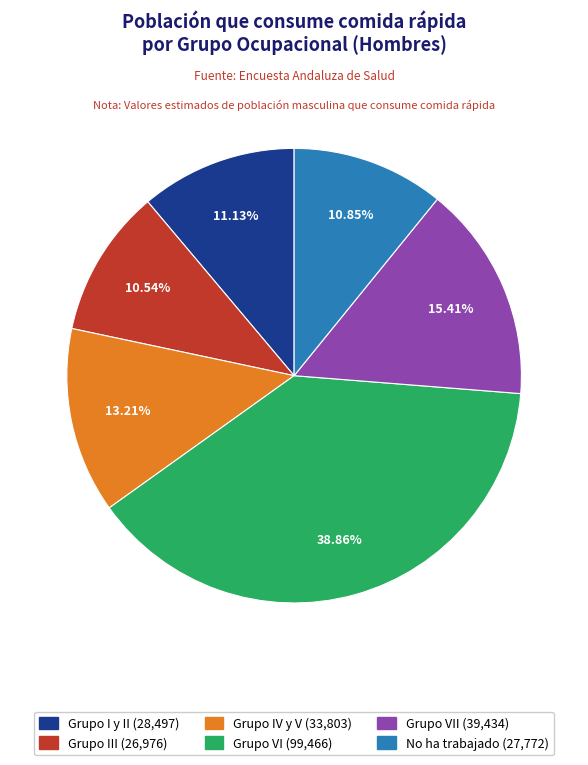

How many slices are in this pie chart?

6